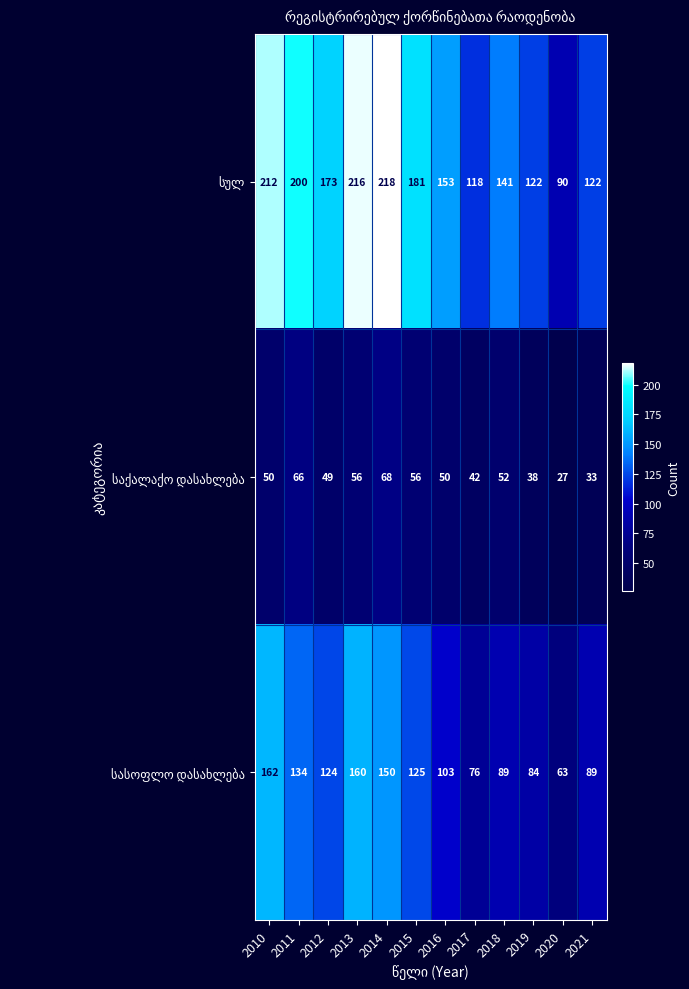

At which category is the sum across all series the highest?

2014